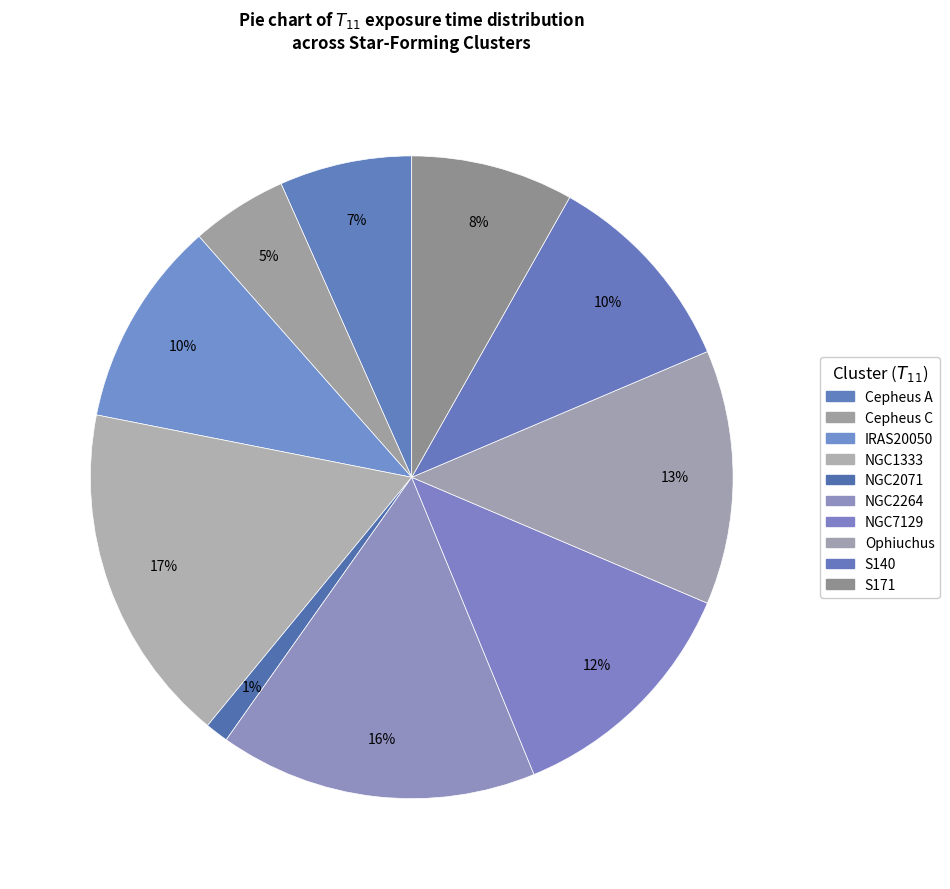

To the nearest percent, what is the difference between the S140 and Cepheus A slice percentages?

4%